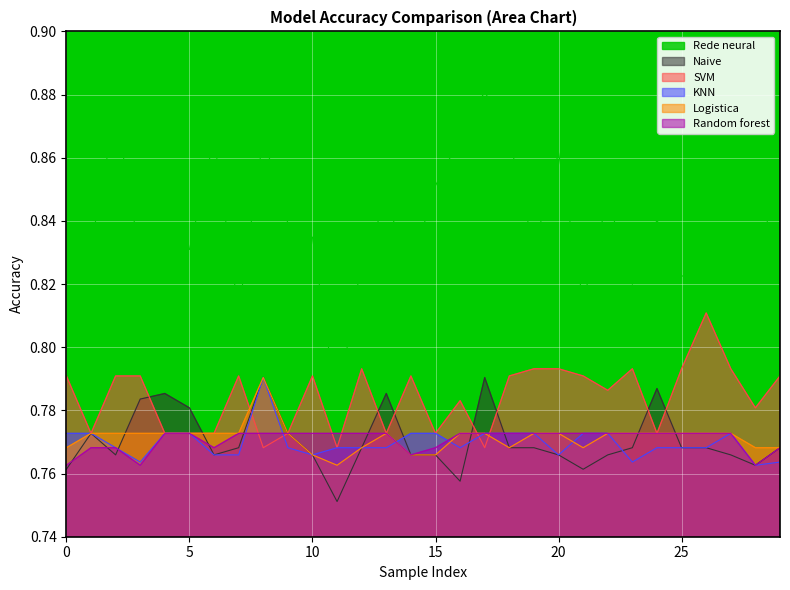

What is the label of the 13th point from the left?

12